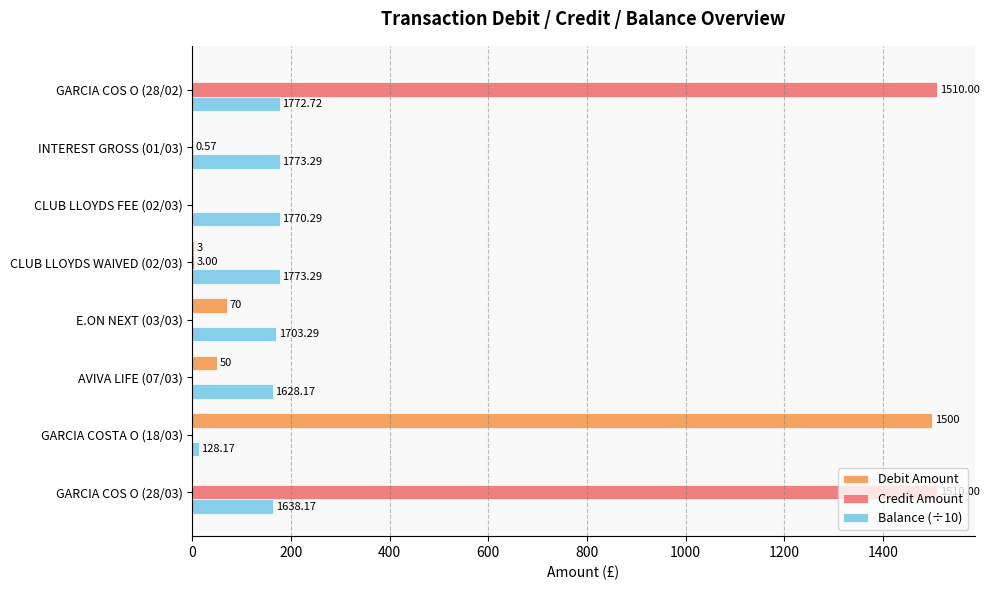

Is the value of Credit Amount at E.ON NEXT (03/03) greater than the value of Debit Amount at GARCIA COSTA O (18/03)?

No